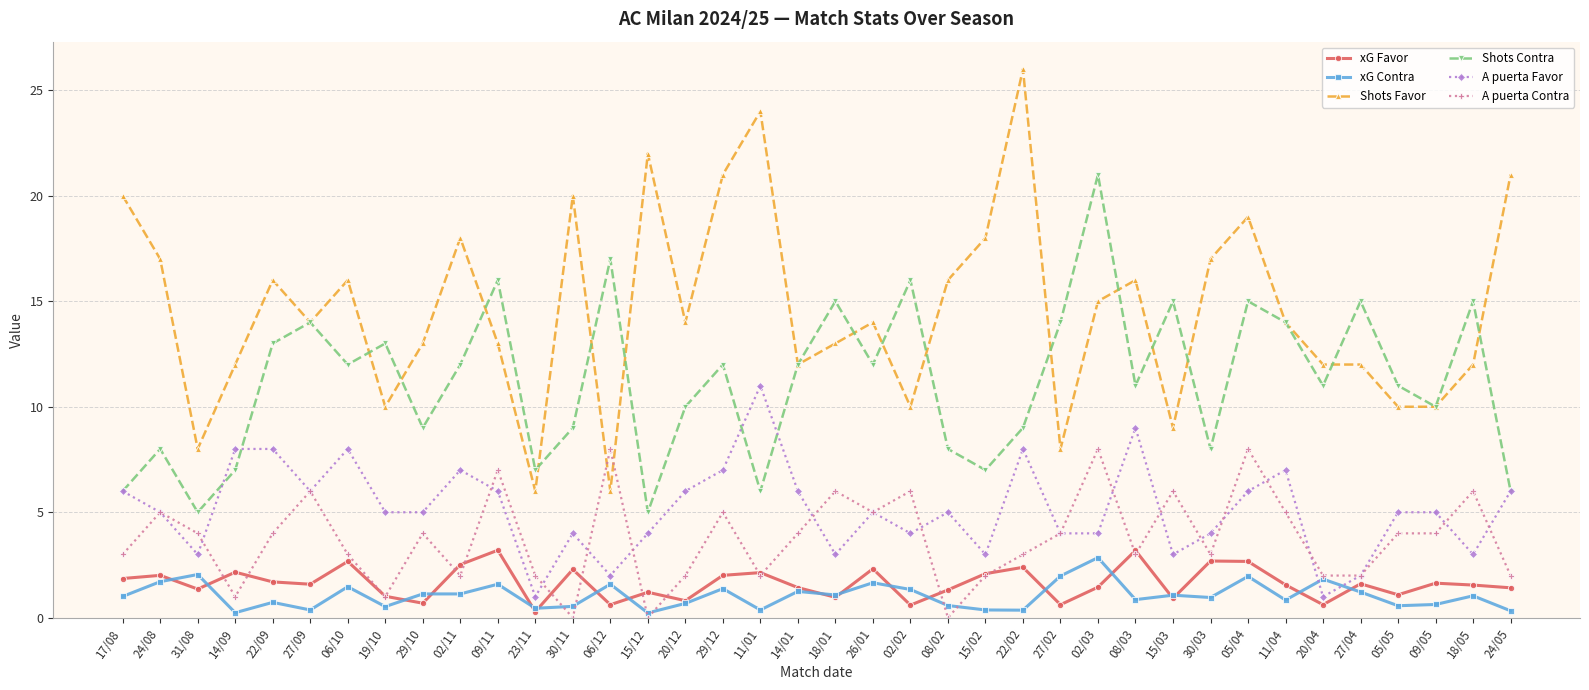

What is the label of the 16th point from the left?

20/12